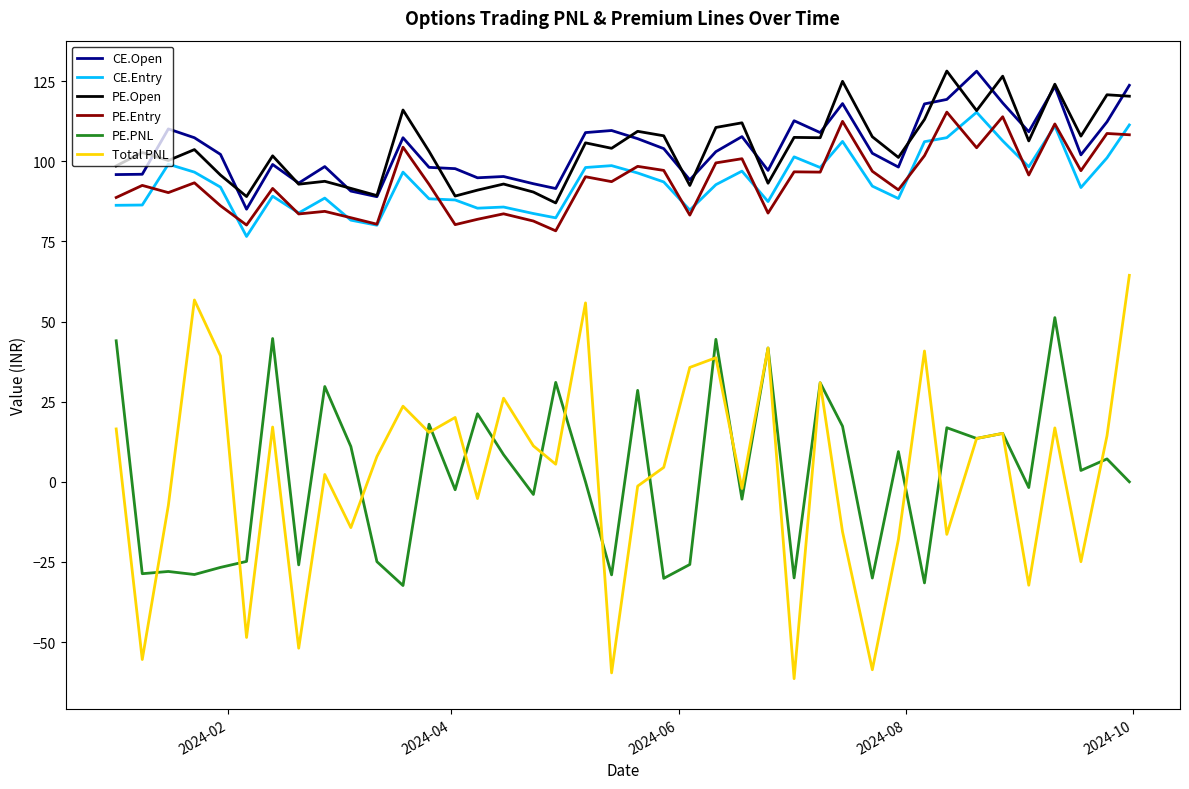

True or false: Total PNL and PE.Open intersect in this chart.

False